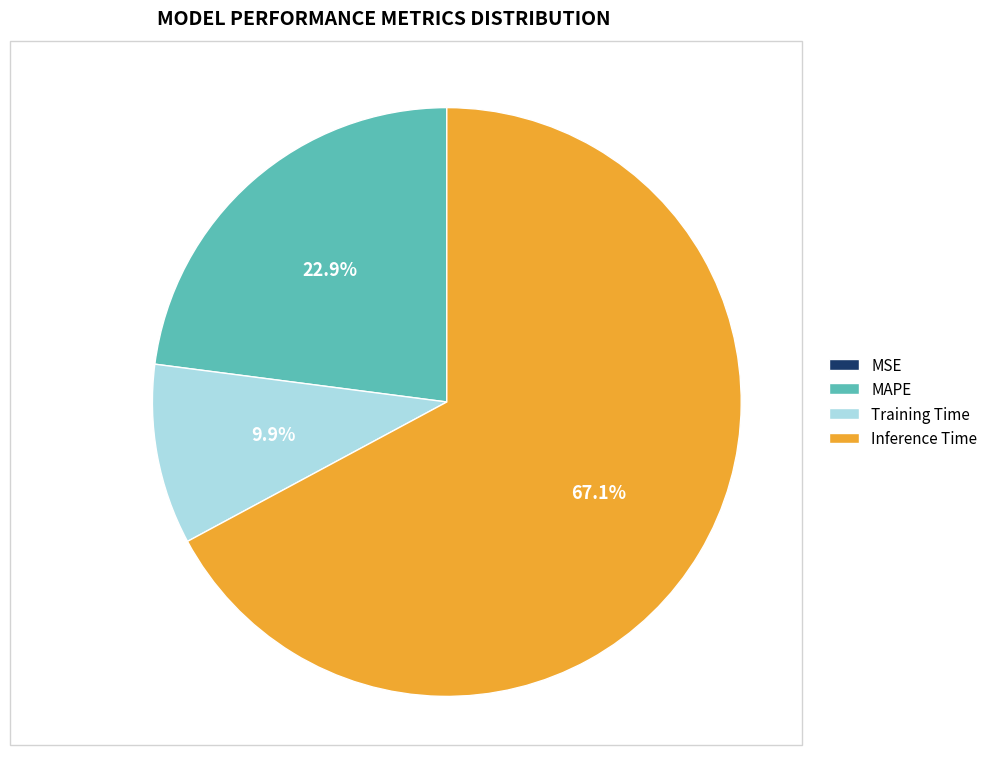

Which slice represents more than half of the pie?

Inference Time